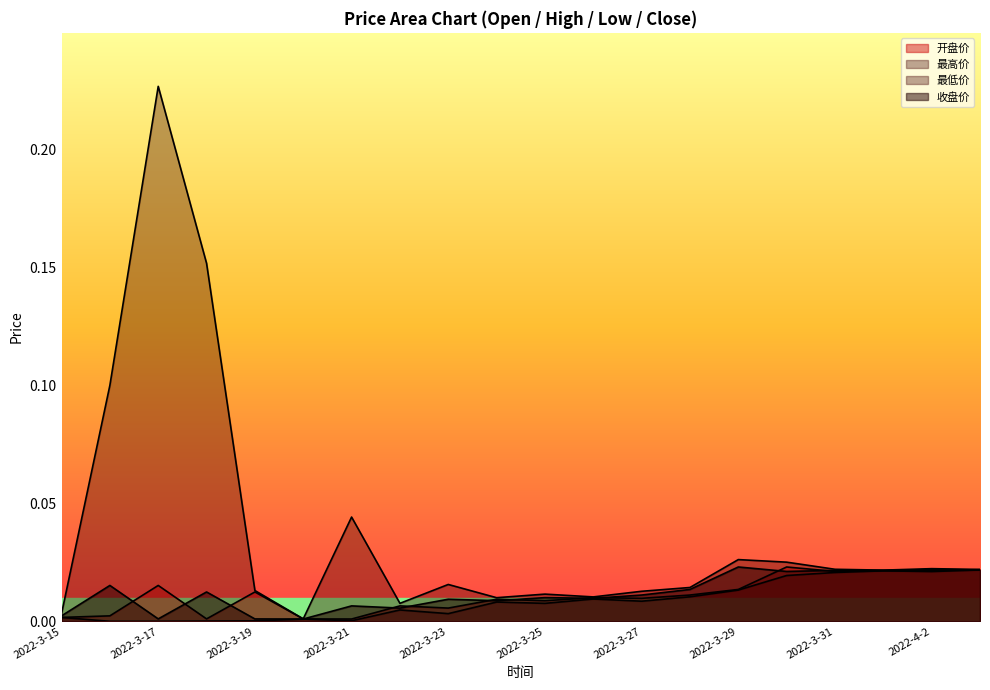

How many data points does each series have?

20